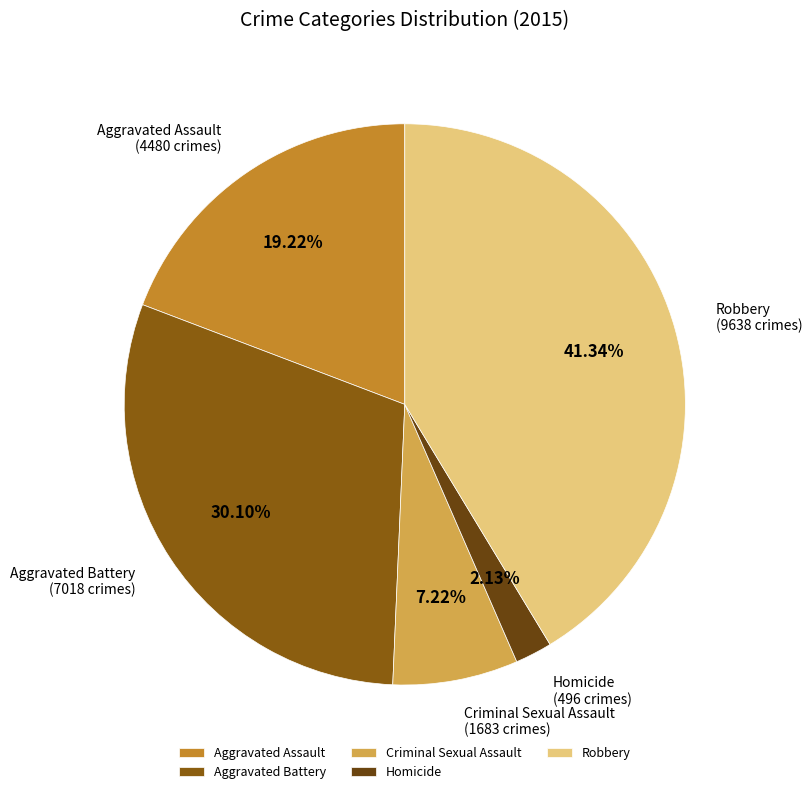

What is the smallest slice in the pie chart?

Homicide